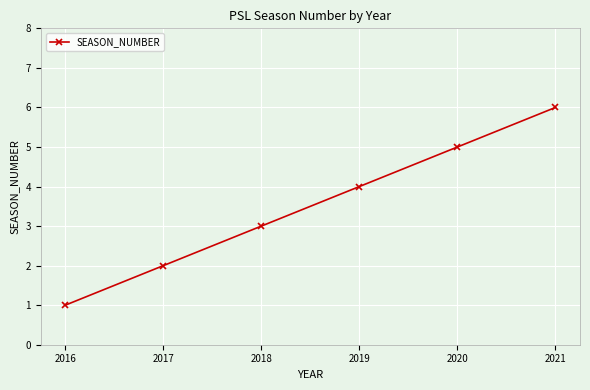

True or false: there are more than 2 points higher than both neighbors.

False